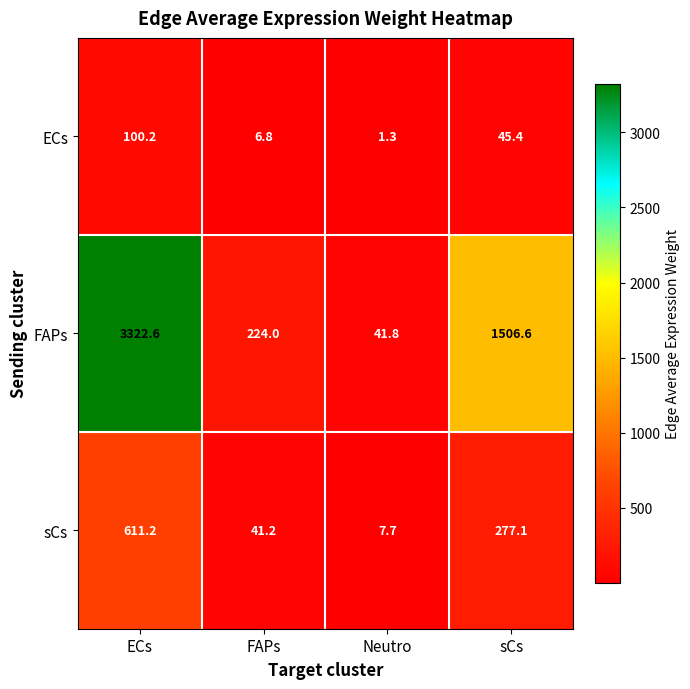

Which series has the widest spread of values?

FAPs